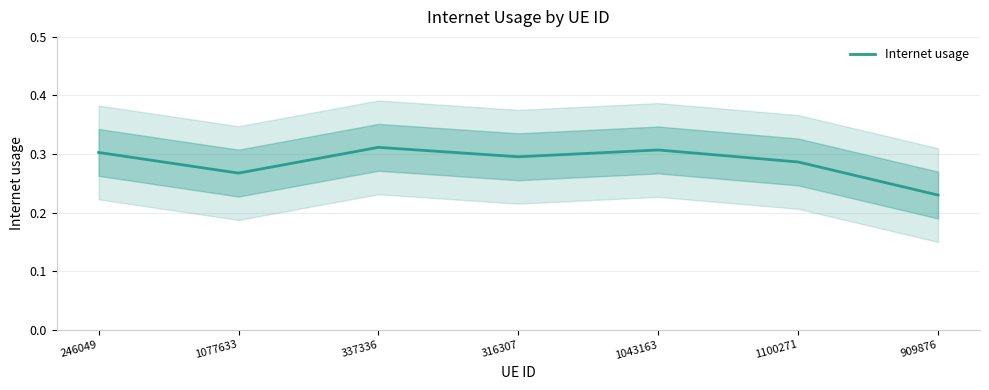

Reading right to left, transcribe all the data shown in this chart.

909876=0.2	1100271=0.3	1043163=0.3	316307=0.3	337336=0.3	1077633=0.3	246049=0.3